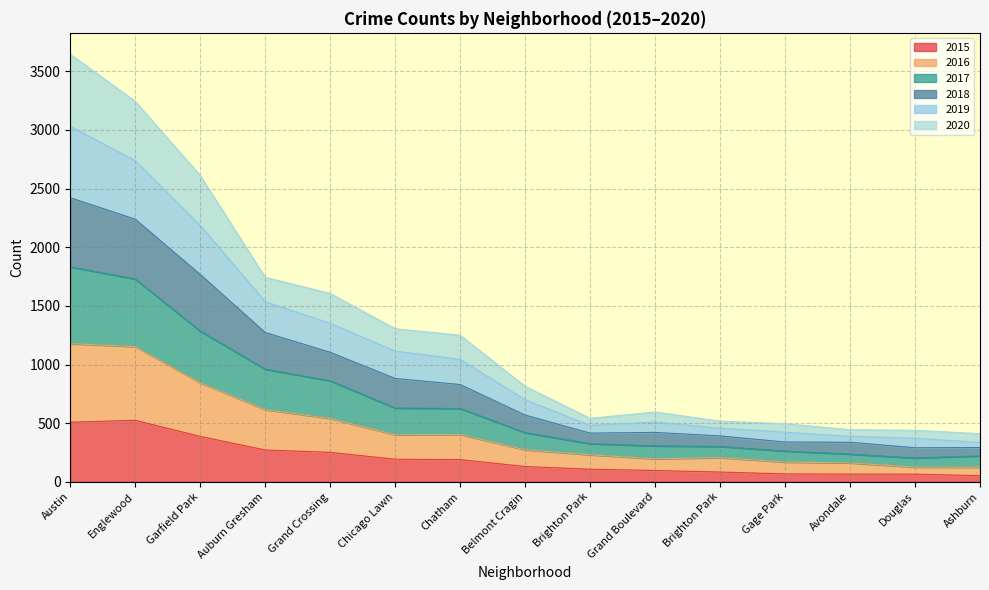

Does the chart have visible grid lines?

Yes